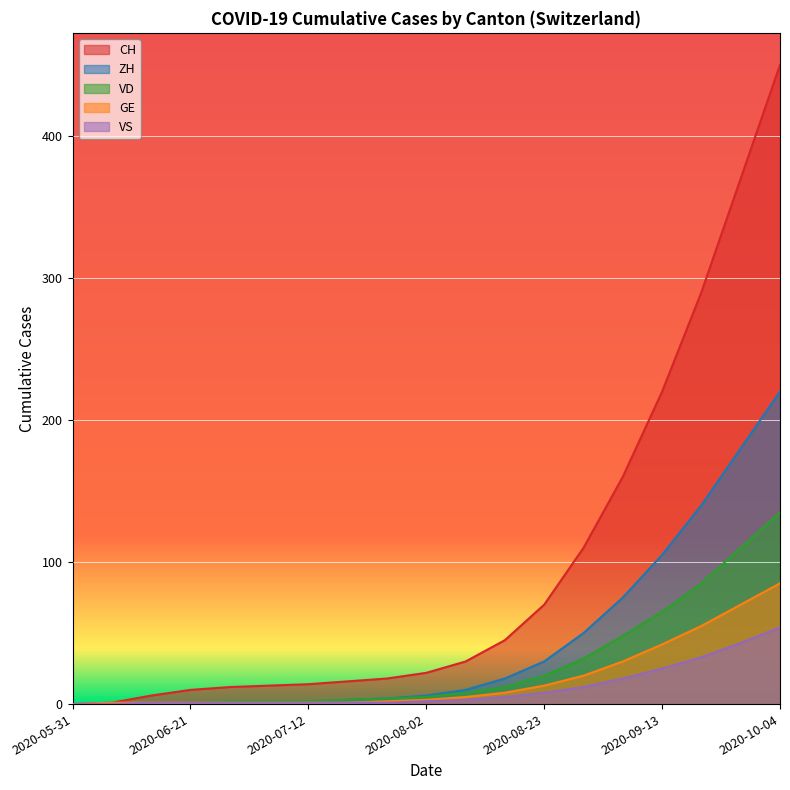

At which category is the sum across all series the highest?

2020-10-04